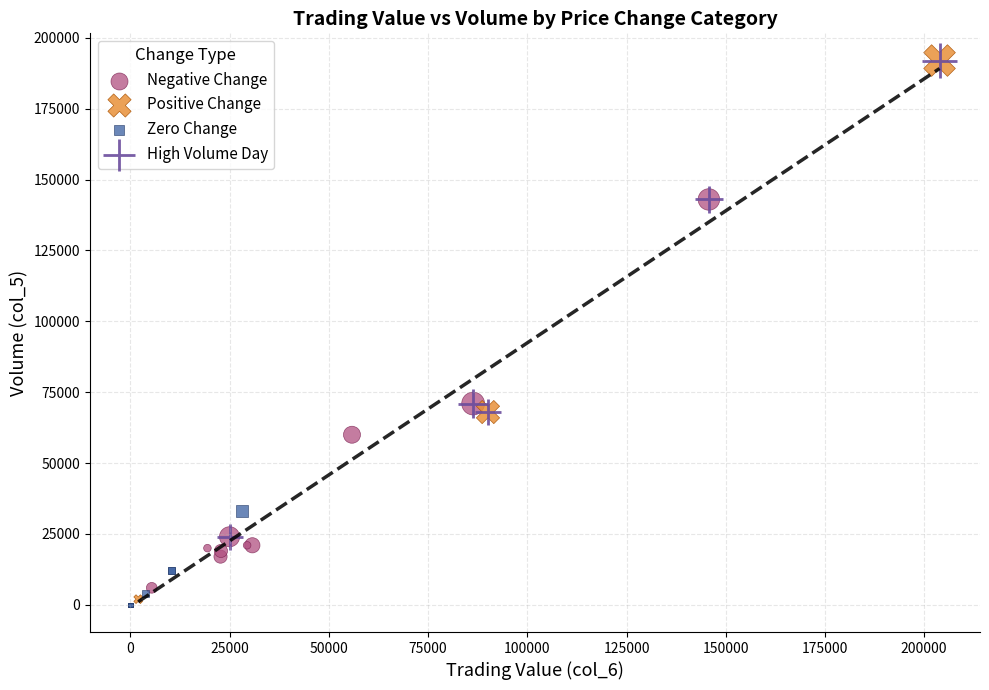

Which series has the widest spread of Y values?

Positive Change